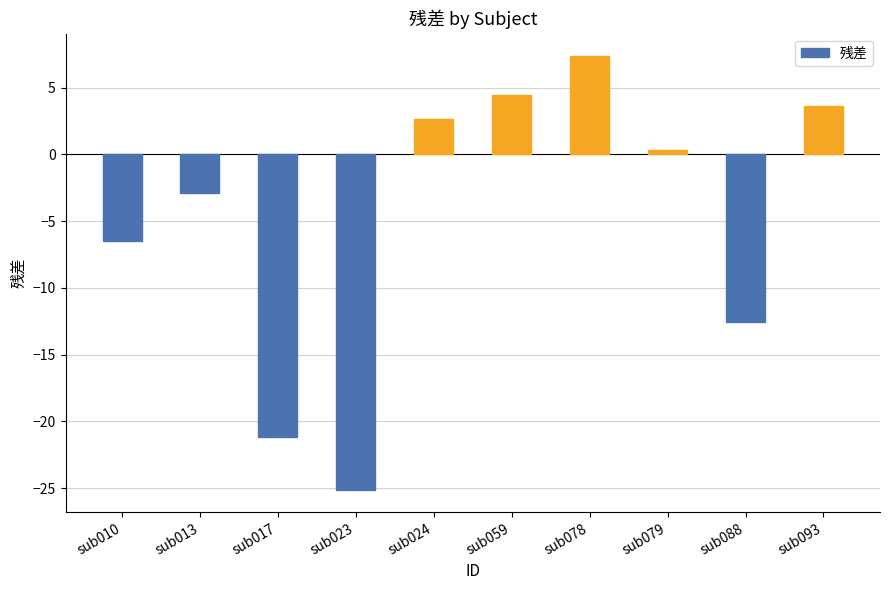

Count the number of categories in the chart.

10